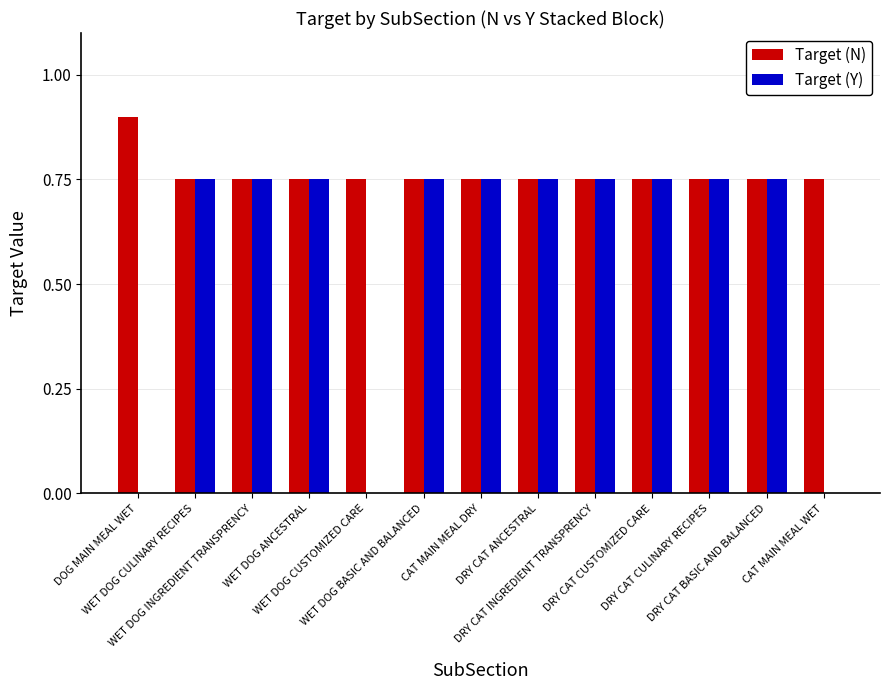

What is the sum of all Target (N) values?

9.9